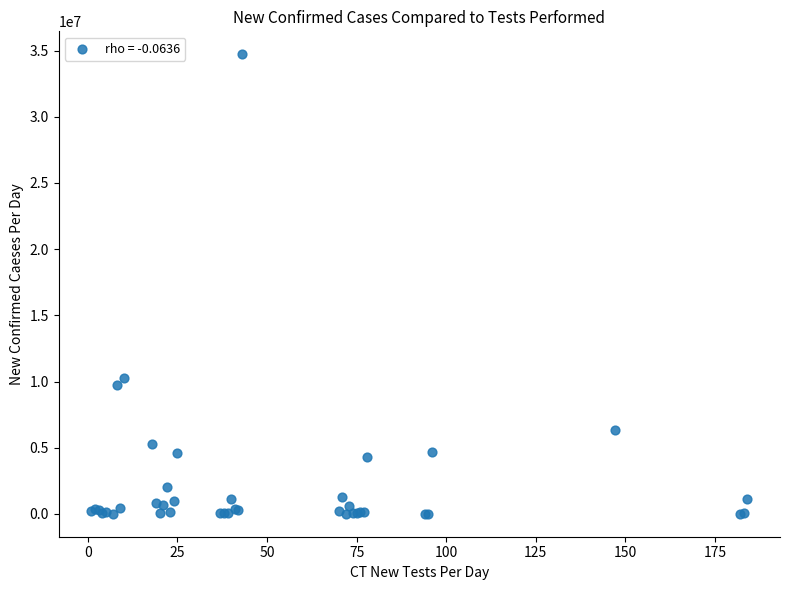

What Y value in the scatter plot is closest to 17365889?

10278831